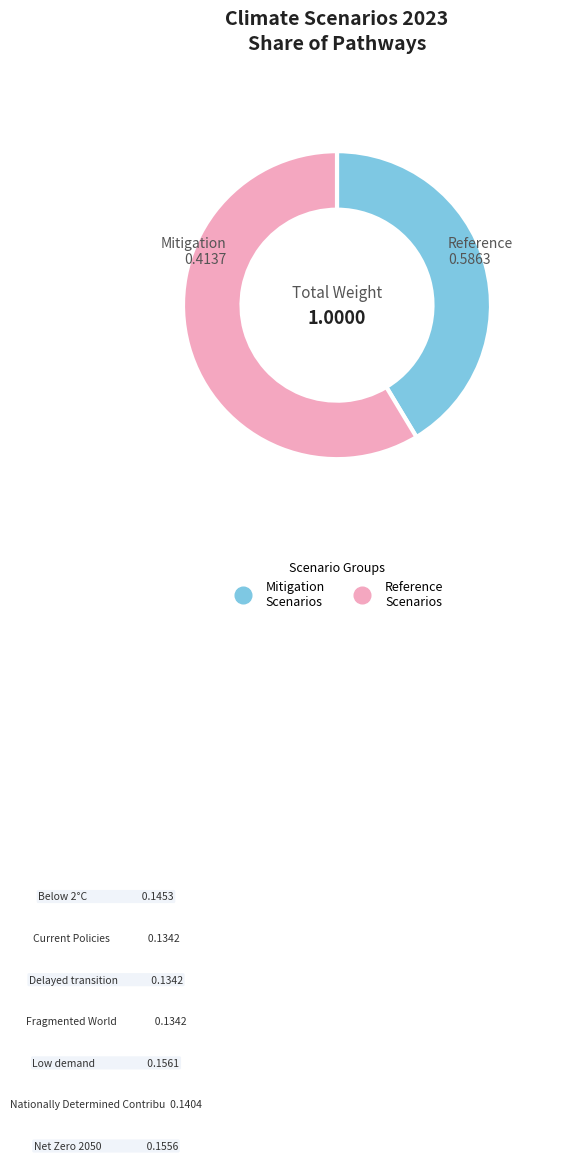

Is there a majority slice in this chart?

Yes